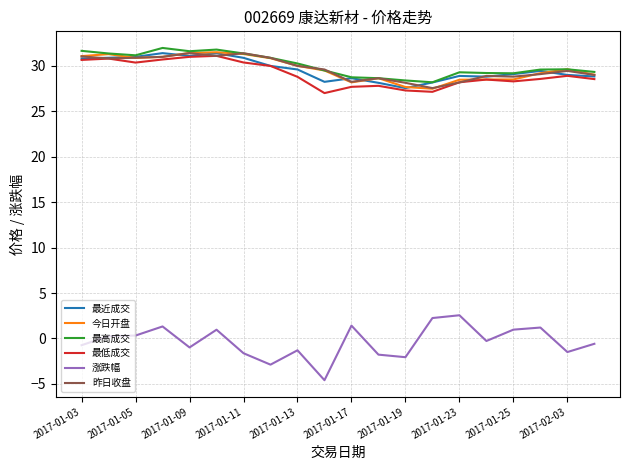

True or false: 昨日收盘 and 涨跌幅 cross at least once.

False